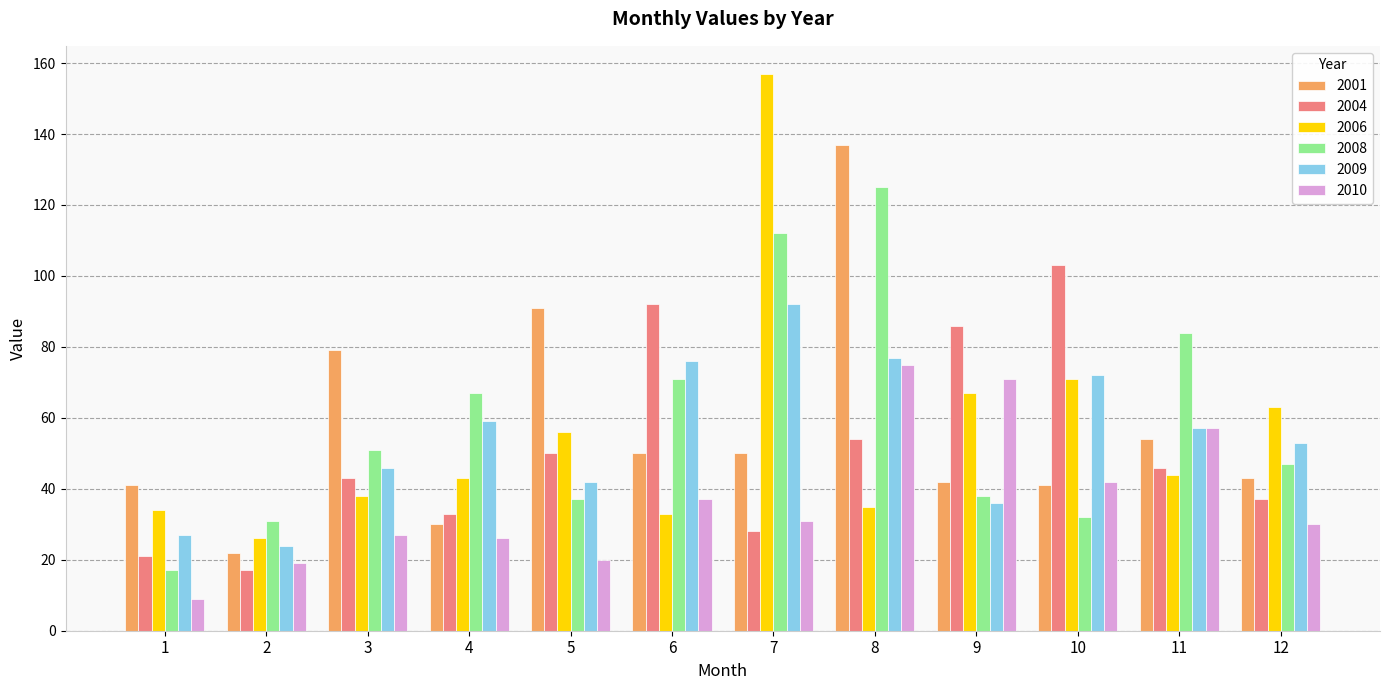

Where is 2004 nearest to the value 60?

8